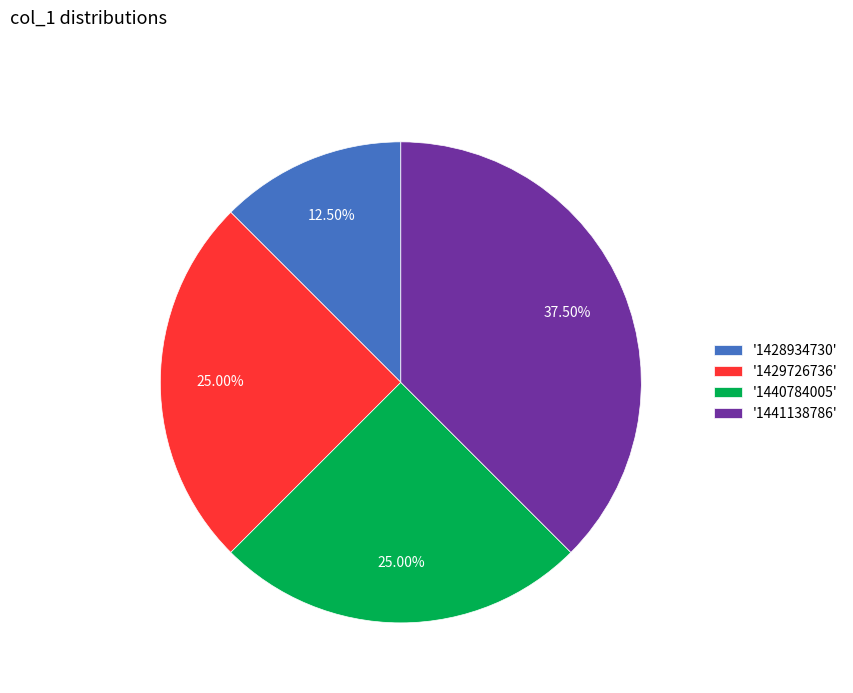

Approximately how many times larger is the value at '1441138786' compared to '1440784005'?

1.5